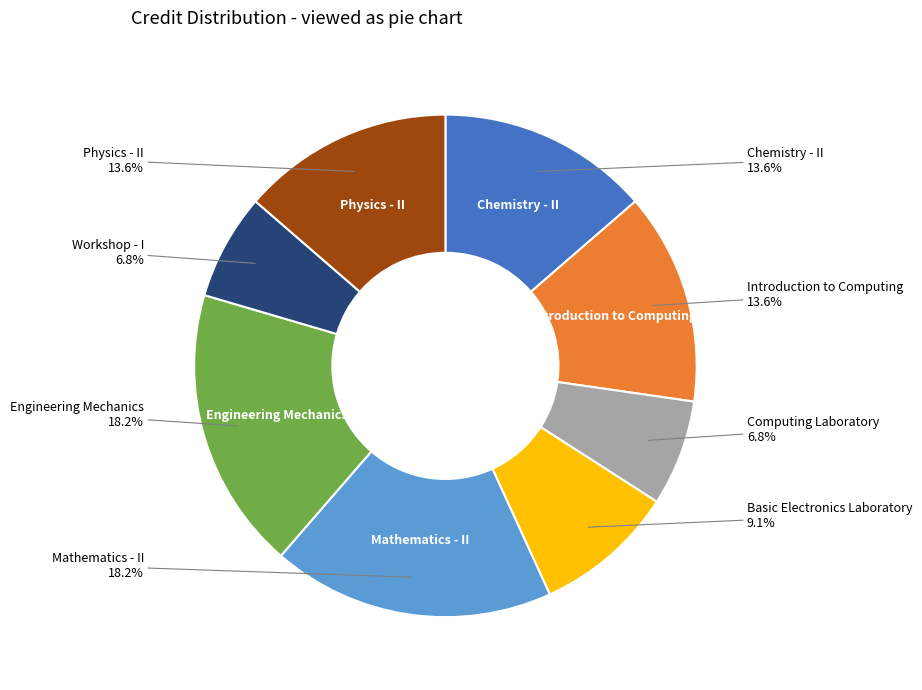

Is there a majority slice in this chart?

No